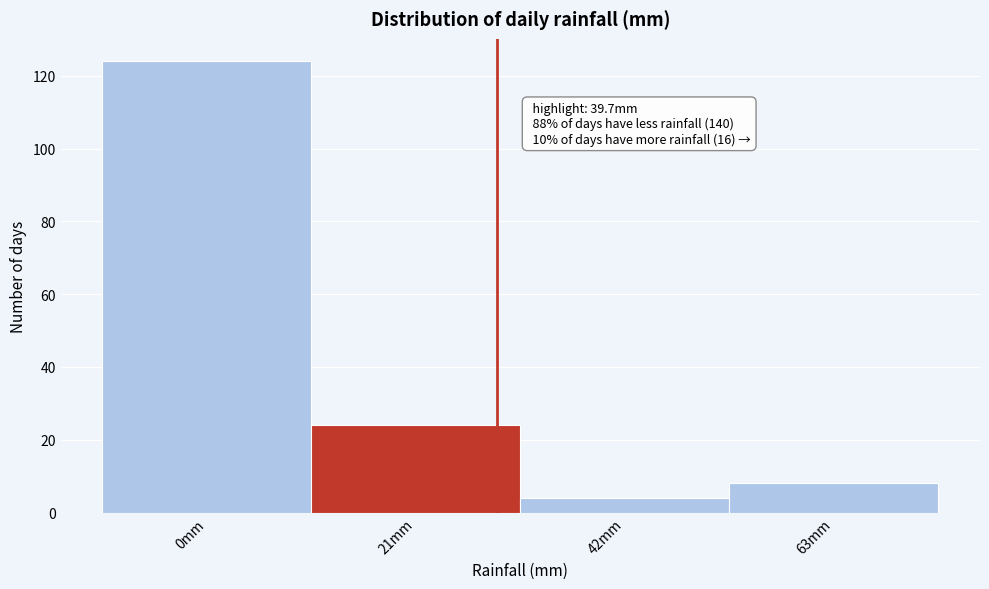

Reading left to right, what are all the values shown in this chart?

0mm=124	21mm=24	42mm=4	63mm=8